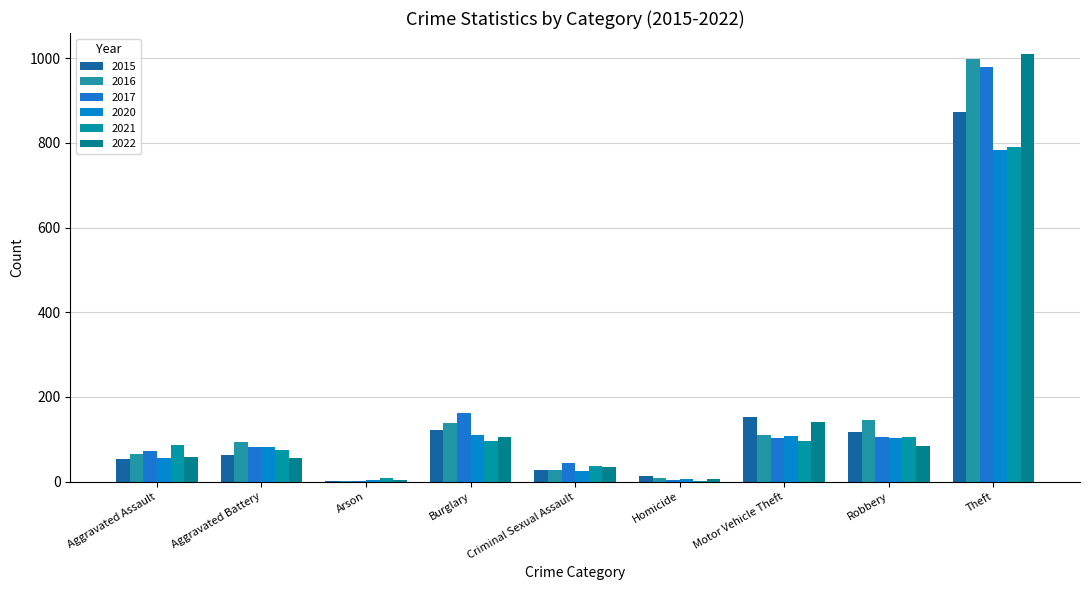

How many groups of bars are there?

9